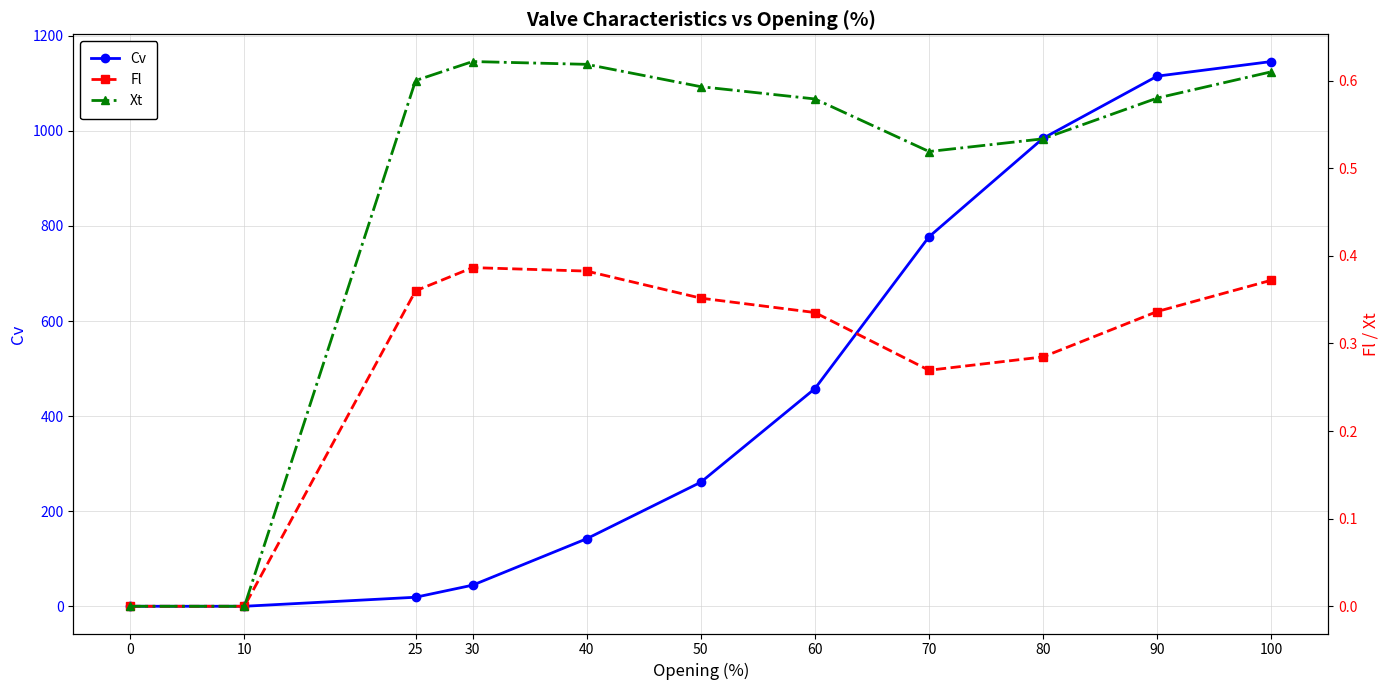

Which label corresponds to the largest value in the chart?

100